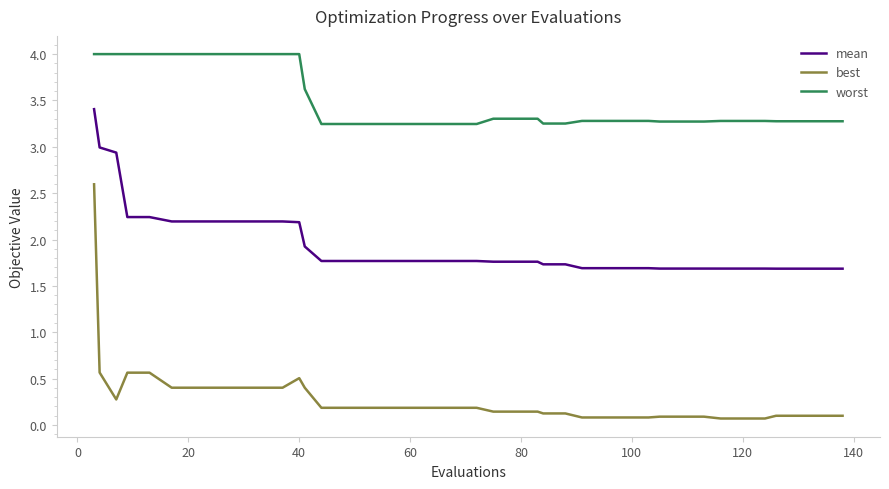

What is the highest value of the worst series?

4.0